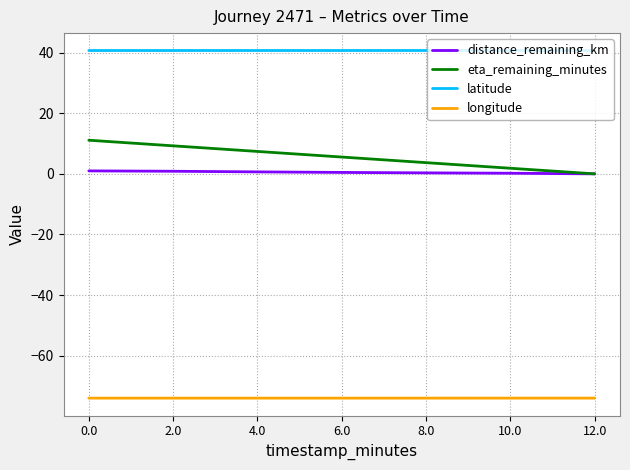

Rank the series at 4.0 from lowest to highest value.

longitude, distance_remaining_km, eta_remaining_minutes, latitude